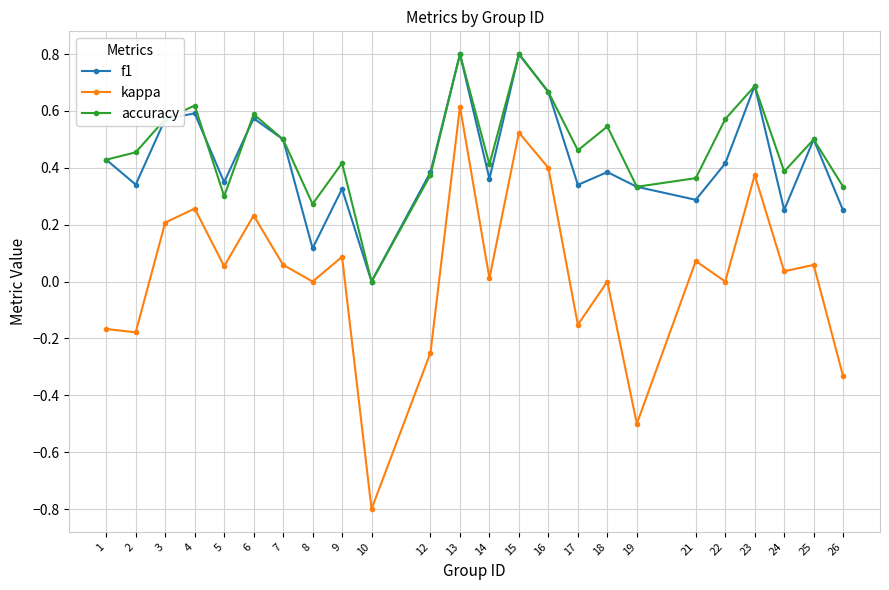

Count the number of categories in the chart.

24